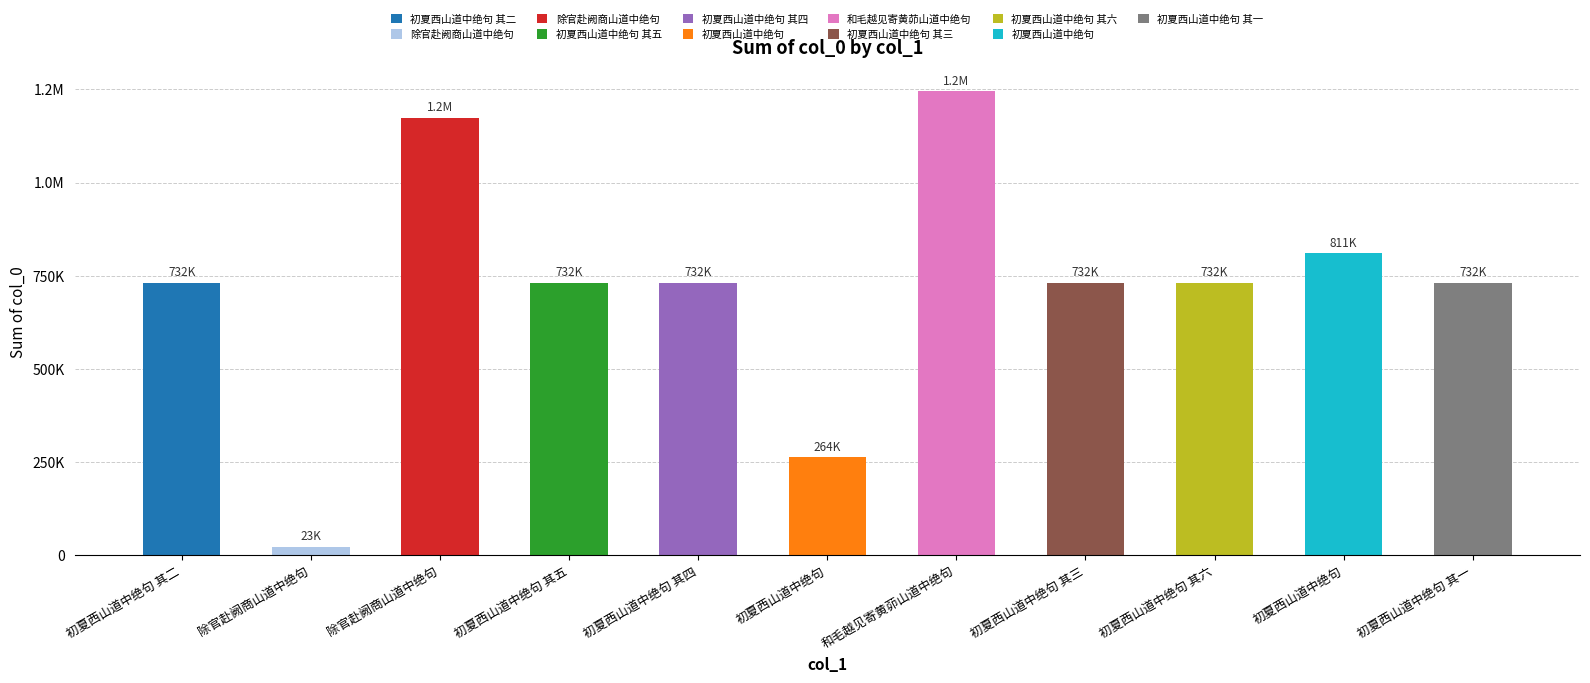

What is the difference between the values at 初夏西山道中绝句 其四 and 初夏西山道中绝句 其一?

3